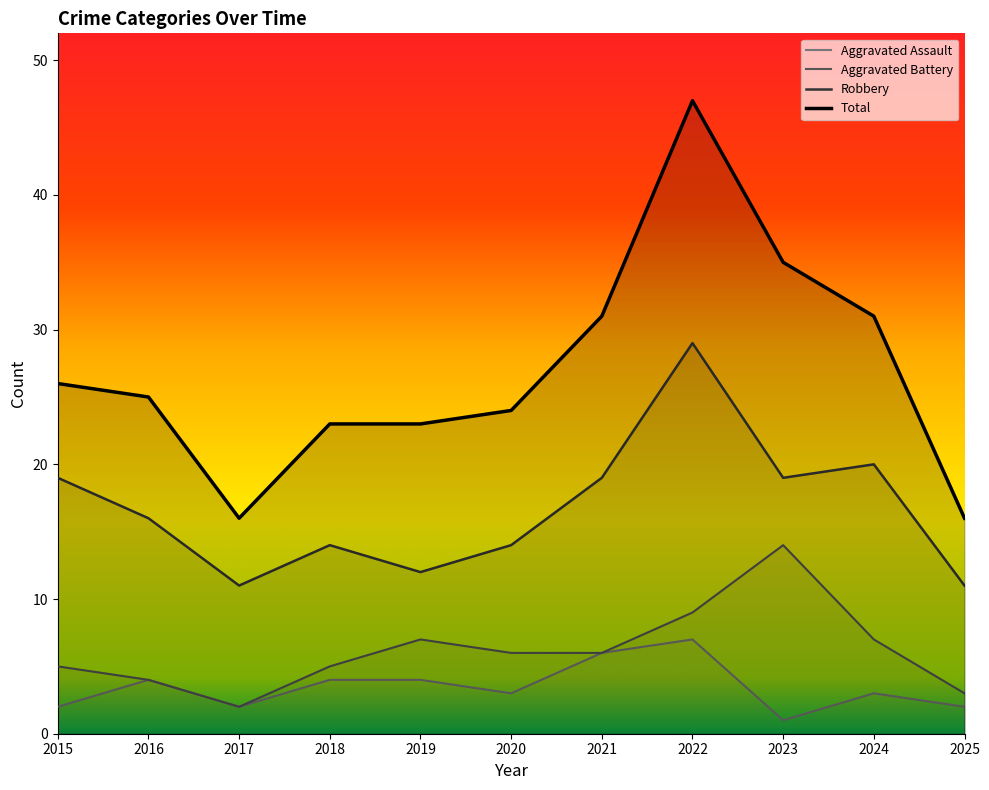

What value does the Robbery series have at 2025, to the nearest 5?

10